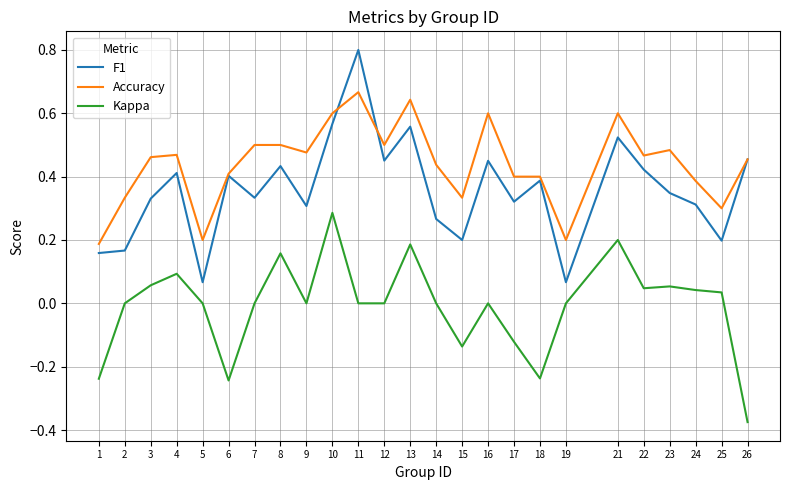

Where is the first local maximum for F1?

4